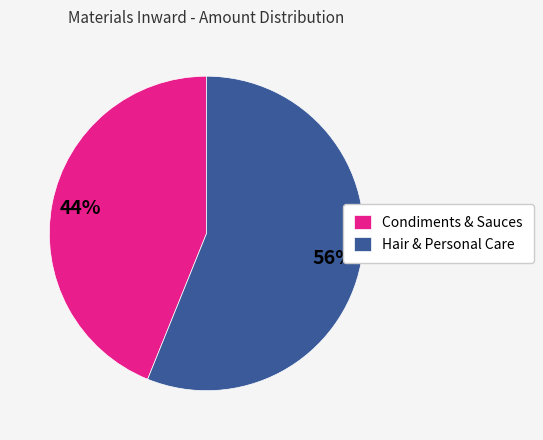

Is it true that Condiments & Sauces is 44% of the pie?

True